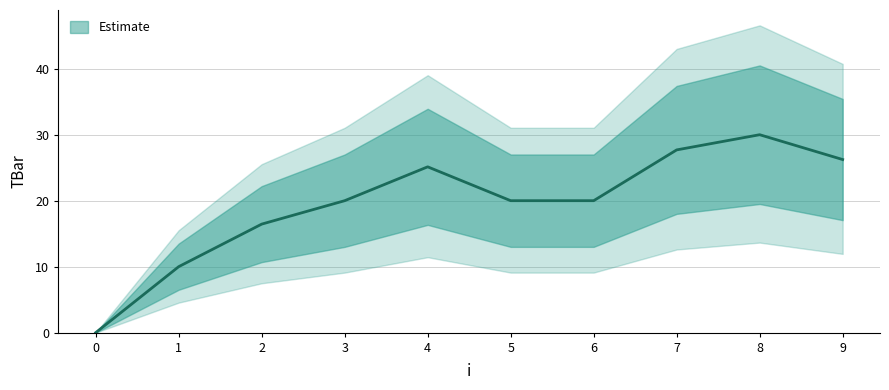

True or false: the data shows 11.8 at 5.

False